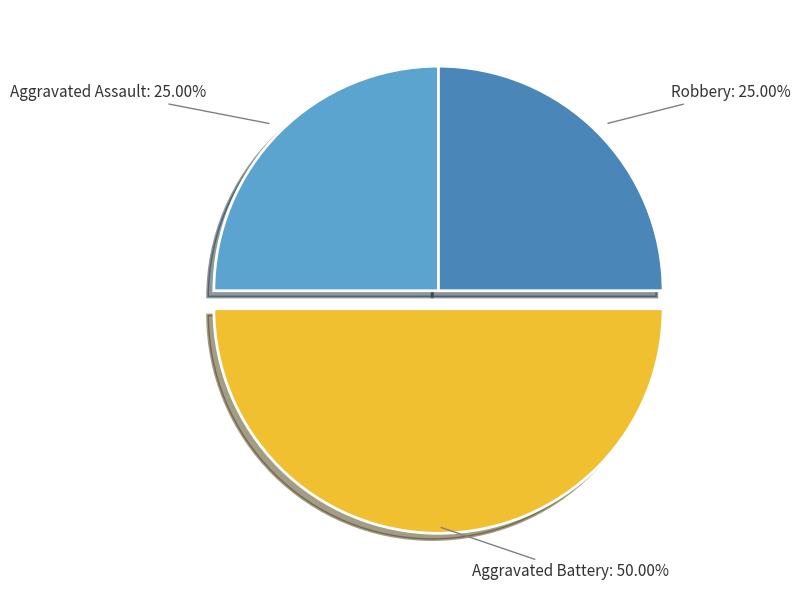

Which slice is the largest?

Aggravated Battery